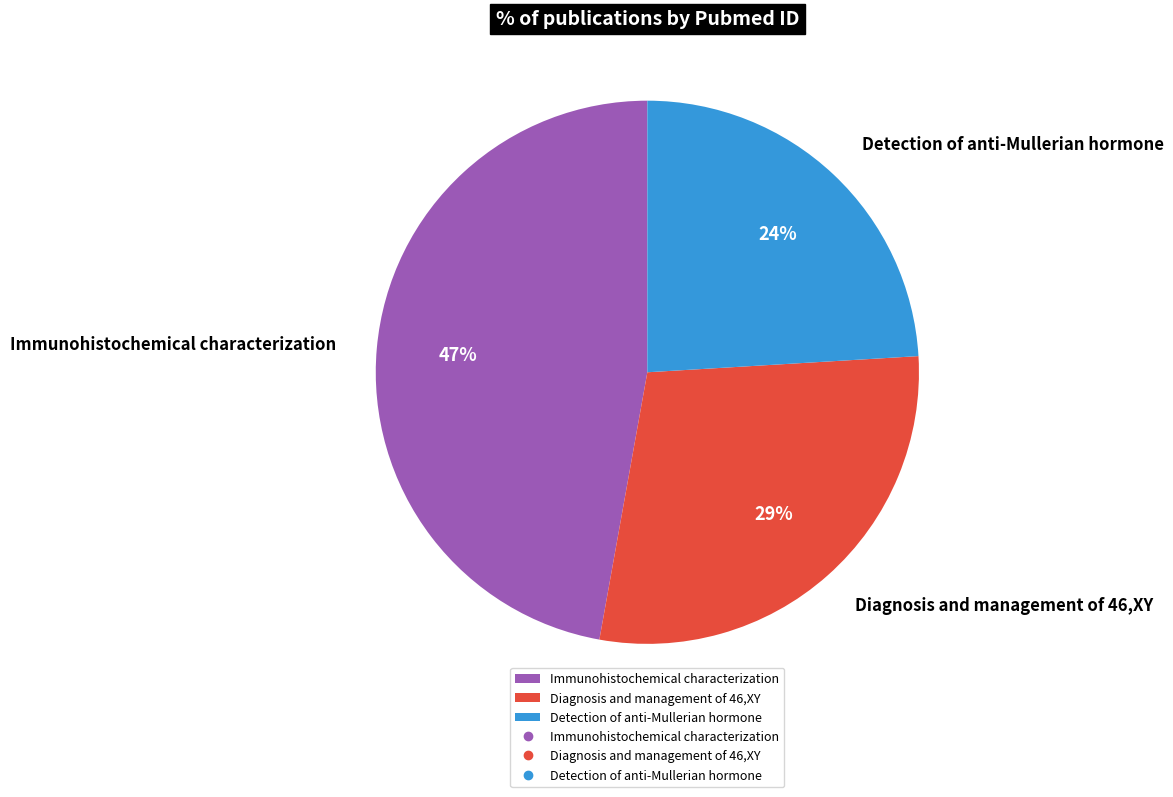

What percentage is the Diagnosis and management of 46,XY slice, to the nearest percent?

29%